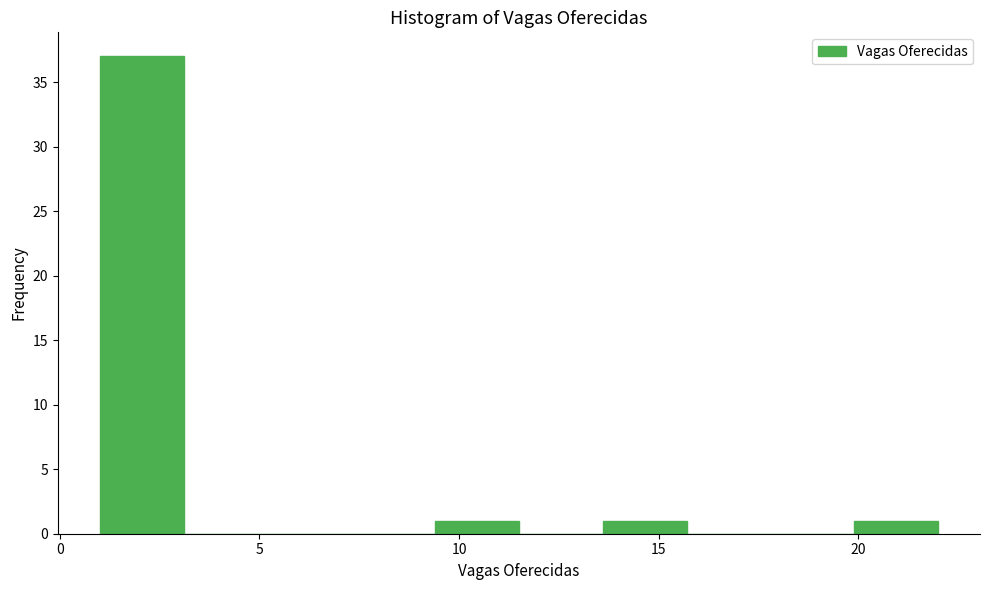

Over which range of the x-axis is the bar tallest?

1.0 to 3.1